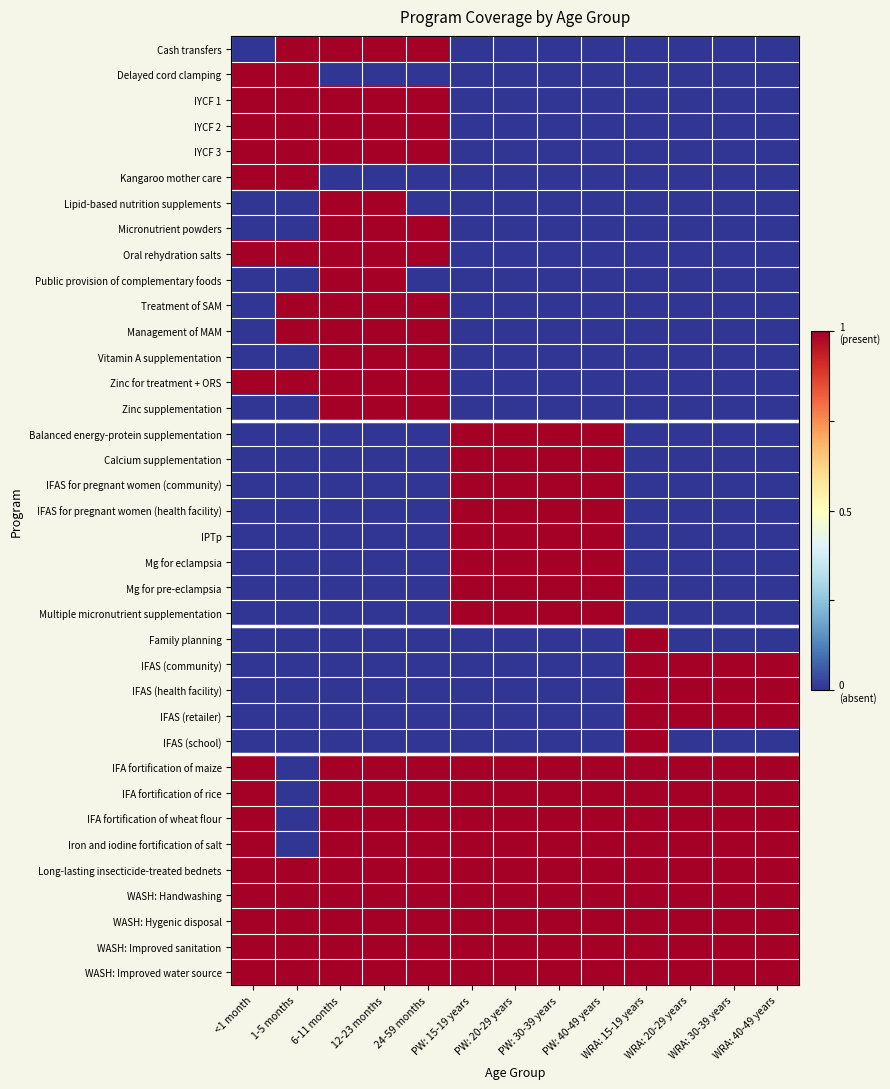

Reading left to right, what are all the values shown in this chart?

Cash transfers: <1 month=-1	1-5 months=1	6-11 months=1	12-23 months=1	24-59 months=1	PW: 15-19 years=-1	PW: 20-29 years=-1	PW: 30-39 years=-1	PW: 40-49 years=-1	WRA: 15-19 years=-1	WRA: 20-29 years=-1	WRA: 30-39 years=-1	WRA: 40-49 years=-1
Delayed cord clamping: <1 month=1	1-5 months=1	6-11 months=-1	12-23 months=-1	24-59 months=-1	PW: 15-19 years=-1	PW: 20-29 years=-1	PW: 30-39 years=-1	PW: 40-49 years=-1	WRA: 15-19 years=-1	WRA: 20-29 years=-1	WRA: 30-39 years=-1	WRA: 40-49 years=-1
IYCF 1: <1 month=1	1-5 months=1	6-11 months=1	12-23 months=1	24-59 months=1	PW: 15-19 years=-1	PW: 20-29 years=-1	PW: 30-39 years=-1	PW: 40-49 years=-1	WRA: 15-19 years=-1	WRA: 20-29 years=-1	WRA: 30-39 years=-1	WRA: 40-49 years=-1
IYCF 2: <1 month=1	1-5 months=1	6-11 months=1	12-23 months=1	24-59 months=1	PW: 15-19 years=-1	PW: 20-29 years=-1	PW: 30-39 years=-1	PW: 40-49 years=-1	WRA: 15-19 years=-1	WRA: 20-29 years=-1	WRA: 30-39 years=-1	WRA: 40-49 years=-1
IYCF 3: <1 month=1	1-5 months=1	6-11 months=1	12-23 months=1	24-59 months=1	PW: 15-19 years=-1	PW: 20-29 years=-1	PW: 30-39 years=-1	PW: 40-49 years=-1	WRA: 15-19 years=-1	WRA: 20-29 years=-1	WRA: 30-39 years=-1	WRA: 40-49 years=-1
Kangaroo mother care: <1 month=1	1-5 months=1	6-11 months=-1	12-23 months=-1	24-59 months=-1	PW: 15-19 years=-1	PW: 20-29 years=-1	PW: 30-39 years=-1	PW: 40-49 years=-1	WRA: 15-19 years=-1	WRA: 20-29 years=-1	WRA: 30-39 years=-1	WRA: 40-49 years=-1
Lipid-based nutrition supplements: <1 month=-1	1-5 months=-1	6-11 months=1	12-23 months=1	24-59 months=-1	PW: 15-19 years=-1	PW: 20-29 years=-1	PW: 30-39 years=-1	PW: 40-49 years=-1	WRA: 15-19 years=-1	WRA: 20-29 years=-1	WRA: 30-39 years=-1	WRA: 40-49 years=-1
Micronutrient powders: <1 month=-1	1-5 months=-1	6-11 months=1	12-23 months=1	24-59 months=1	PW: 15-19 years=-1	PW: 20-29 years=-1	PW: 30-39 years=-1	PW: 40-49 years=-1	WRA: 15-19 years=-1	WRA: 20-29 years=-1	WRA: 30-39 years=-1	WRA: 40-49 years=-1
Oral rehydration salts: <1 month=1	1-5 months=1	6-11 months=1	12-23 months=1	24-59 months=1	PW: 15-19 years=-1	PW: 20-29 years=-1	PW: 30-39 years=-1	PW: 40-49 years=-1	WRA: 15-19 years=-1	WRA: 20-29 years=-1	WRA: 30-39 years=-1	WRA: 40-49 years=-1
Public provision of complementary foods: <1 month=-1	1-5 months=-1	6-11 months=1	12-23 months=1	24-59 months=-1	PW: 15-19 years=-1	PW: 20-29 years=-1	PW: 30-39 years=-1	PW: 40-49 years=-1	WRA: 15-19 years=-1	WRA: 20-29 years=-1	WRA: 30-39 years=-1	WRA: 40-49 years=-1
Treatment of SAM: <1 month=-1	1-5 months=1	6-11 months=1	12-23 months=1	24-59 months=1	PW: 15-19 years=-1	PW: 20-29 years=-1	PW: 30-39 years=-1	PW: 40-49 years=-1	WRA: 15-19 years=-1	WRA: 20-29 years=-1	WRA: 30-39 years=-1	WRA: 40-49 years=-1
Management of MAM: <1 month=-1	1-5 months=1	6-11 months=1	12-23 months=1	24-59 months=1	PW: 15-19 years=-1	PW: 20-29 years=-1	PW: 30-39 years=-1	PW: 40-49 years=-1	WRA: 15-19 years=-1	WRA: 20-29 years=-1	WRA: 30-39 years=-1	WRA: 40-49 years=-1
Vitamin A supplementation: <1 month=-1	1-5 months=-1	6-11 months=1	12-23 months=1	24-59 months=1	PW: 15-19 years=-1	PW: 20-29 years=-1	PW: 30-39 years=-1	PW: 40-49 years=-1	WRA: 15-19 years=-1	WRA: 20-29 years=-1	WRA: 30-39 years=-1	WRA: 40-49 years=-1
Zinc for treatment + ORS: <1 month=1	1-5 months=1	6-11 months=1	12-23 months=1	24-59 months=1	PW: 15-19 years=-1	PW: 20-29 years=-1	PW: 30-39 years=-1	PW: 40-49 years=-1	WRA: 15-19 years=-1	WRA: 20-29 years=-1	WRA: 30-39 years=-1	WRA: 40-49 years=-1
Zinc supplementation: <1 month=-1	1-5 months=-1	6-11 months=1	12-23 months=1	24-59 months=1	PW: 15-19 years=-1	PW: 20-29 years=-1	PW: 30-39 years=-1	PW: 40-49 years=-1	WRA: 15-19 years=-1	WRA: 20-29 years=-1	WRA: 30-39 years=-1	WRA: 40-49 years=-1
Balanced energy-protein supplementation: <1 month=-1	1-5 months=-1	6-11 months=-1	12-23 months=-1	24-59 months=-1	PW: 15-19 years=1	PW: 20-29 years=1	PW: 30-39 years=1	PW: 40-49 years=1	WRA: 15-19 years=-1	WRA: 20-29 years=-1	WRA: 30-39 years=-1	WRA: 40-49 years=-1
Calcium supplementation: <1 month=-1	1-5 months=-1	6-11 months=-1	12-23 months=-1	24-59 months=-1	PW: 15-19 years=1	PW: 20-29 years=1	PW: 30-39 years=1	PW: 40-49 years=1	WRA: 15-19 years=-1	WRA: 20-29 years=-1	WRA: 30-39 years=-1	WRA: 40-49 years=-1
IFAS for pregnant women (community): <1 month=-1	1-5 months=-1	6-11 months=-1	12-23 months=-1	24-59 months=-1	PW: 15-19 years=1	PW: 20-29 years=1	PW: 30-39 years=1	PW: 40-49 years=1	WRA: 15-19 years=-1	WRA: 20-29 years=-1	WRA: 30-39 years=-1	WRA: 40-49 years=-1
IFAS for pregnant women (health facility): <1 month=-1	1-5 months=-1	6-11 months=-1	12-23 months=-1	24-59 months=-1	PW: 15-19 years=1	PW: 20-29 years=1	PW: 30-39 years=1	PW: 40-49 years=1	WRA: 15-19 years=-1	WRA: 20-29 years=-1	WRA: 30-39 years=-1	WRA: 40-49 years=-1
IPTp: <1 month=-1	1-5 months=-1	6-11 months=-1	12-23 months=-1	24-59 months=-1	PW: 15-19 years=1	PW: 20-29 years=1	PW: 30-39 years=1	PW: 40-49 years=1	WRA: 15-19 years=-1	WRA: 20-29 years=-1	WRA: 30-39 years=-1	WRA: 40-49 years=-1
Mg for eclampsia: <1 month=-1	1-5 months=-1	6-11 months=-1	12-23 months=-1	24-59 months=-1	PW: 15-19 years=1	PW: 20-29 years=1	PW: 30-39 years=1	PW: 40-49 years=1	WRA: 15-19 years=-1	WRA: 20-29 years=-1	WRA: 30-39 years=-1	WRA: 40-49 years=-1
Mg for pre-eclampsia: <1 month=-1	1-5 months=-1	6-11 months=-1	12-23 months=-1	24-59 months=-1	PW: 15-19 years=1	PW: 20-29 years=1	PW: 30-39 years=1	PW: 40-49 years=1	WRA: 15-19 years=-1	WRA: 20-29 years=-1	WRA: 30-39 years=-1	WRA: 40-49 years=-1
Multiple micronutrient supplementation: <1 month=-1	1-5 months=-1	6-11 months=-1	12-23 months=-1	24-59 months=-1	PW: 15-19 years=1	PW: 20-29 years=1	PW: 30-39 years=1	PW: 40-49 years=1	WRA: 15-19 years=-1	WRA: 20-29 years=-1	WRA: 30-39 years=-1	WRA: 40-49 years=-1
Family planning: <1 month=-1	1-5 months=-1	6-11 months=-1	12-23 months=-1	24-59 months=-1	PW: 15-19 years=-1	PW: 20-29 years=-1	PW: 30-39 years=-1	PW: 40-49 years=-1	WRA: 15-19 years=1	WRA: 20-29 years=-1	WRA: 30-39 years=-1	WRA: 40-49 years=-1
IFAS (community): <1 month=-1	1-5 months=-1	6-11 months=-1	12-23 months=-1	24-59 months=-1	PW: 15-19 years=-1	PW: 20-29 years=-1	PW: 30-39 years=-1	PW: 40-49 years=-1	WRA: 15-19 years=1	WRA: 20-29 years=1	WRA: 30-39 years=1	WRA: 40-49 years=1
IFAS (health facility): <1 month=-1	1-5 months=-1	6-11 months=-1	12-23 months=-1	24-59 months=-1	PW: 15-19 years=-1	PW: 20-29 years=-1	PW: 30-39 years=-1	PW: 40-49 years=-1	WRA: 15-19 years=1	WRA: 20-29 years=1	WRA: 30-39 years=1	WRA: 40-49 years=1
IFAS (retailer): <1 month=-1	1-5 months=-1	6-11 months=-1	12-23 months=-1	24-59 months=-1	PW: 15-19 years=-1	PW: 20-29 years=-1	PW: 30-39 years=-1	PW: 40-49 years=-1	WRA: 15-19 years=1	WRA: 20-29 years=1	WRA: 30-39 years=1	WRA: 40-49 years=1
IFAS (school): <1 month=-1	1-5 months=-1	6-11 months=-1	12-23 months=-1	24-59 months=-1	PW: 15-19 years=-1	PW: 20-29 years=-1	PW: 30-39 years=-1	PW: 40-49 years=-1	WRA: 15-19 years=1	WRA: 20-29 years=-1	WRA: 30-39 years=-1	WRA: 40-49 years=-1
IFA fortification of maize: <1 month=1	1-5 months=-1	6-11 months=1	12-23 months=1	24-59 months=1	PW: 15-19 years=1	PW: 20-29 years=1	PW: 30-39 years=1	PW: 40-49 years=1	WRA: 15-19 years=1	WRA: 20-29 years=1	WRA: 30-39 years=1	WRA: 40-49 years=1
IFA fortification of rice: <1 month=1	1-5 months=-1	6-11 months=1	12-23 months=1	24-59 months=1	PW: 15-19 years=1	PW: 20-29 years=1	PW: 30-39 years=1	PW: 40-49 years=1	WRA: 15-19 years=1	WRA: 20-29 years=1	WRA: 30-39 years=1	WRA: 40-49 years=1
IFA fortification of wheat flour: <1 month=1	1-5 months=-1	6-11 months=1	12-23 months=1	24-59 months=1	PW: 15-19 years=1	PW: 20-29 years=1	PW: 30-39 years=1	PW: 40-49 years=1	WRA: 15-19 years=1	WRA: 20-29 years=1	WRA: 30-39 years=1	WRA: 40-49 years=1
Iron and iodine fortification of salt: <1 month=1	1-5 months=-1	6-11 months=1	12-23 months=1	24-59 months=1	PW: 15-19 years=1	PW: 20-29 years=1	PW: 30-39 years=1	PW: 40-49 years=1	WRA: 15-19 years=1	WRA: 20-29 years=1	WRA: 30-39 years=1	WRA: 40-49 years=1
Long-lasting insecticide-treated bednets: <1 month=1	1-5 months=1	6-11 months=1	12-23 months=1	24-59 months=1	PW: 15-19 years=1	PW: 20-29 years=1	PW: 30-39 years=1	PW: 40-49 years=1	WRA: 15-19 years=1	WRA: 20-29 years=1	WRA: 30-39 years=1	WRA: 40-49 years=1
WASH: Handwashing: <1 month=1	1-5 months=1	6-11 months=1	12-23 months=1	24-59 months=1	PW: 15-19 years=1	PW: 20-29 years=1	PW: 30-39 years=1	PW: 40-49 years=1	WRA: 15-19 years=1	WRA: 20-29 years=1	WRA: 30-39 years=1	WRA: 40-49 years=1
WASH: Hygenic disposal: <1 month=1	1-5 months=1	6-11 months=1	12-23 months=1	24-59 months=1	PW: 15-19 years=1	PW: 20-29 years=1	PW: 30-39 years=1	PW: 40-49 years=1	WRA: 15-19 years=1	WRA: 20-29 years=1	WRA: 30-39 years=1	WRA: 40-49 years=1
WASH: Improved sanitation: <1 month=1	1-5 months=1	6-11 months=1	12-23 months=1	24-59 months=1	PW: 15-19 years=1	PW: 20-29 years=1	PW: 30-39 years=1	PW: 40-49 years=1	WRA: 15-19 years=1	WRA: 20-29 years=1	WRA: 30-39 years=1	WRA: 40-49 years=1
WASH: Improved water source: <1 month=1	1-5 months=1	6-11 months=1	12-23 months=1	24-59 months=1	PW: 15-19 years=1	PW: 20-29 years=1	PW: 30-39 years=1	PW: 40-49 years=1	WRA: 15-19 years=1	WRA: 20-29 years=1	WRA: 30-39 years=1	WRA: 40-49 years=1